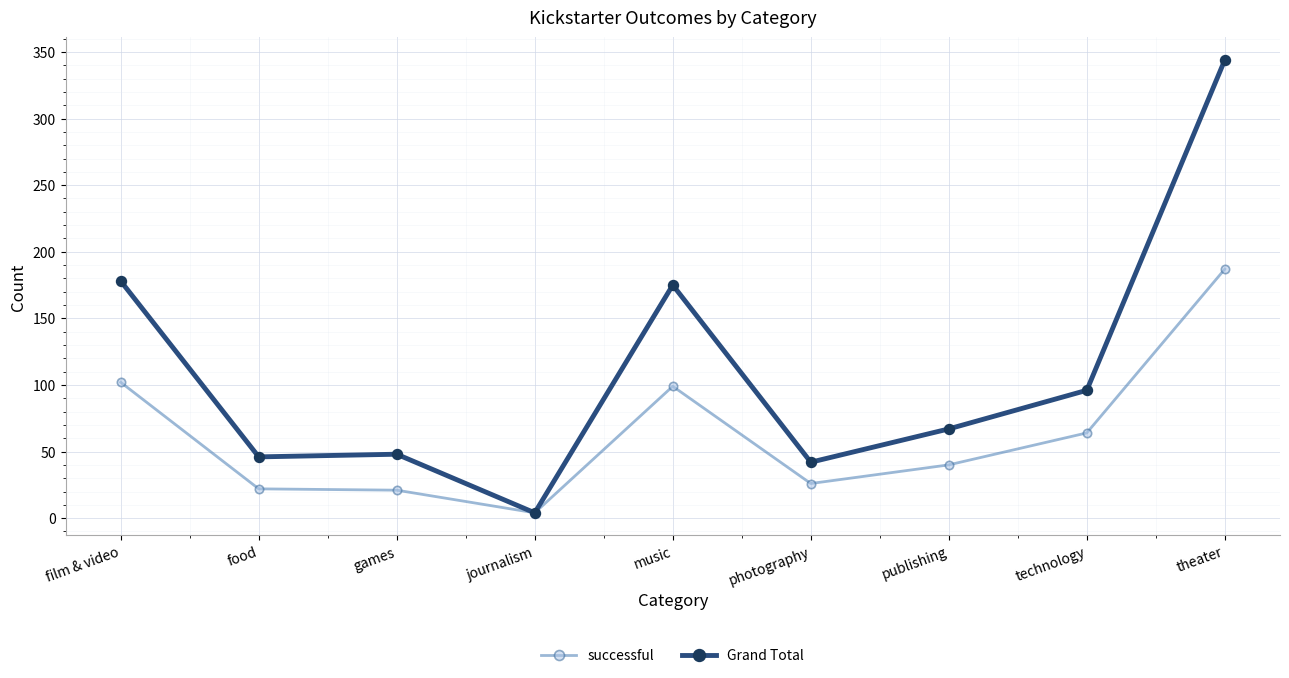

The value of successful at film & video is 160. True or false?

False